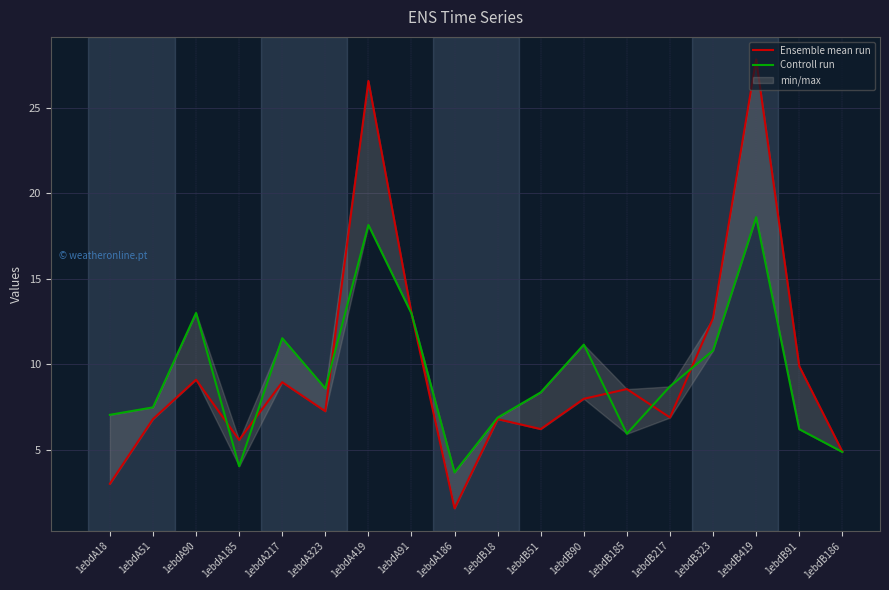

Reading left to right, list all the values displayed in this chart.

Ensemble mean run: 3.0	6.8	9.1	5.6	8.9	7.2	26.6	13.0	1.6	6.8	6.2	8.0	8.5	6.9	12.7	27.9	9.9	4.9
Controll run: 7.0	7.5	13.0	4.0	11.5	8.6	18.2	13.0	3.7	6.9	8.3	11.1	5.9	8.7	10.8	18.6	6.2	4.9